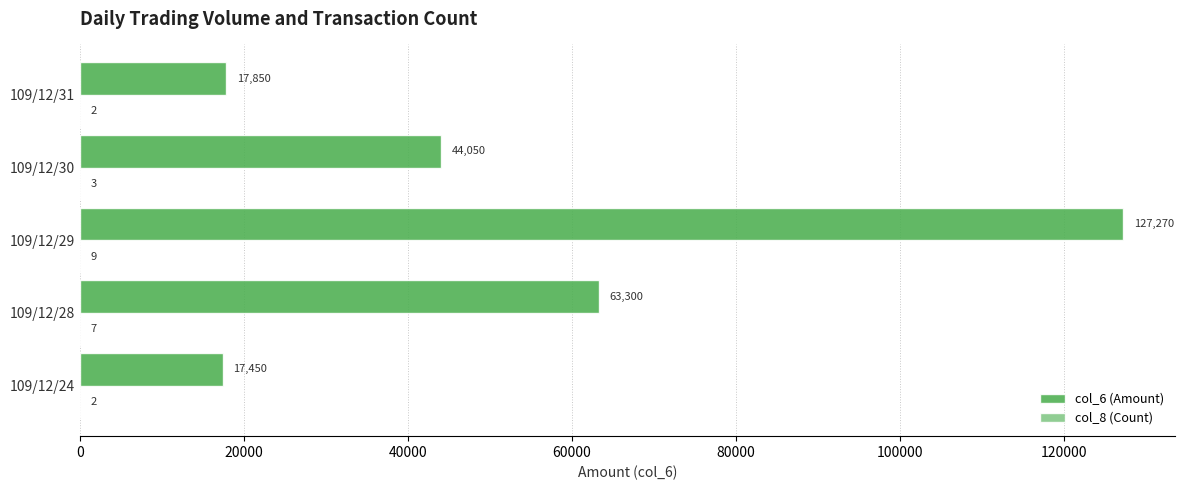

At which category is the sum across all series the highest?

109/12/29